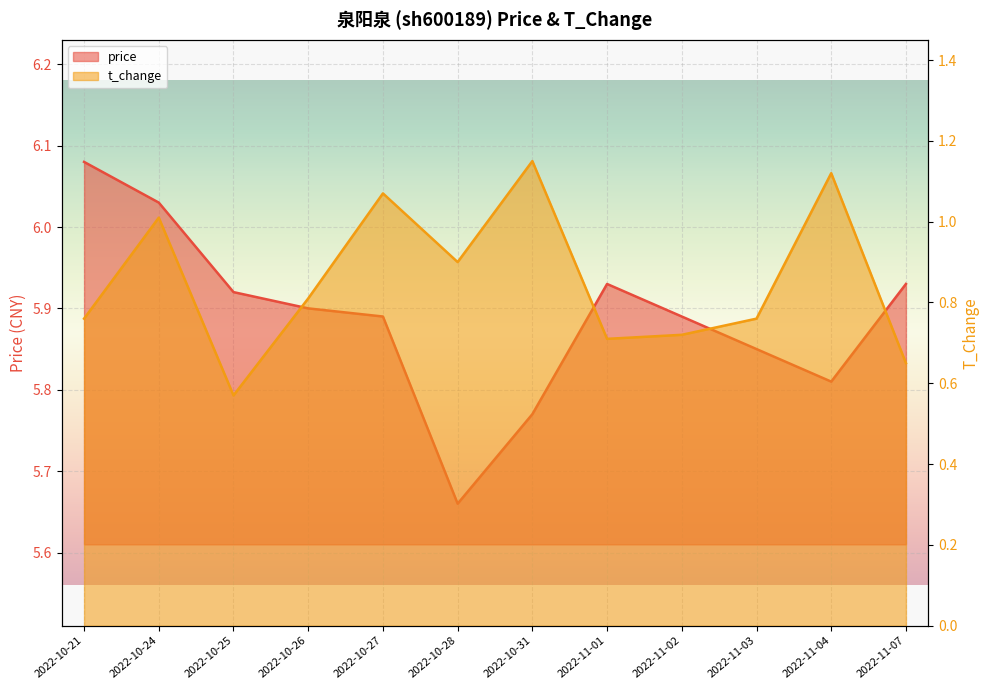

Reading left to right, list all the values displayed in this chart.

price: 6.1	6.0	5.9	5.9	5.9	5.7	5.8	5.9	5.9	5.8	5.8	5.9
t_change: 0.8	1.0	0.6	0.8	1.1	0.9	1.1	0.7	0.7	0.8	1.1	0.7